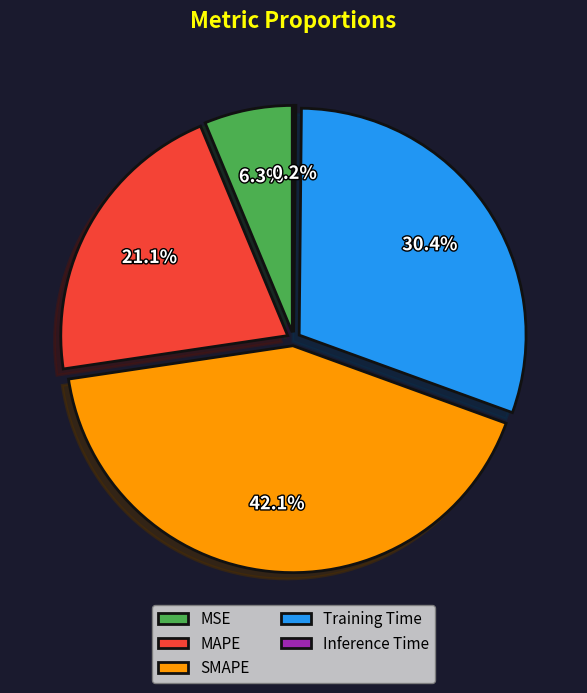

Rank the categories by value from lowest to highest.

Inference Time, MSE, MAPE, Training Time, SMAPE